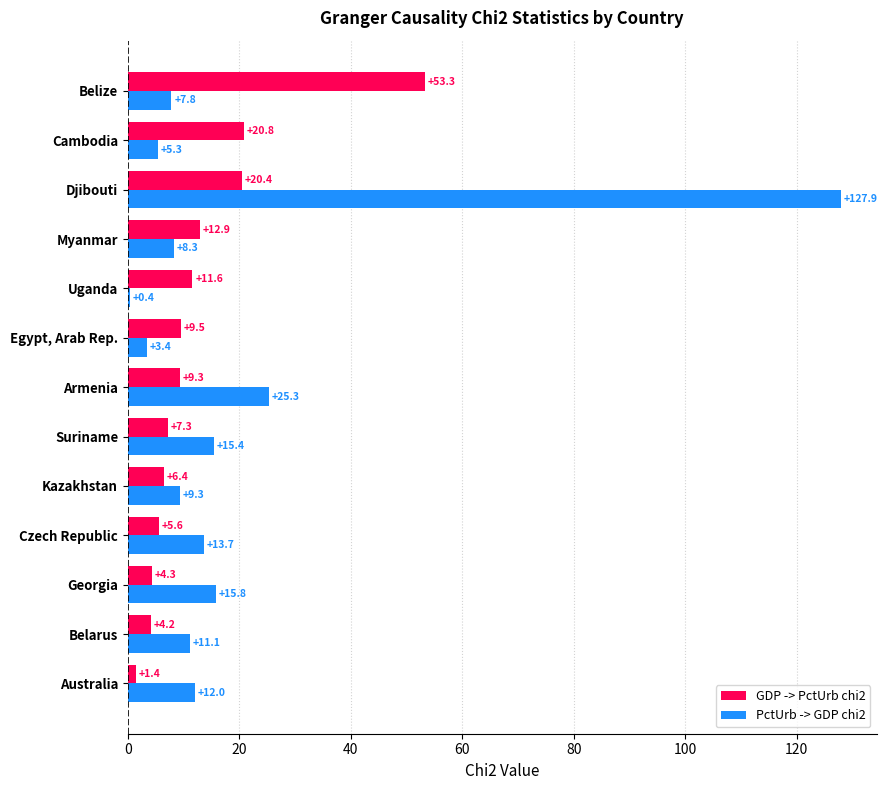

Between Georgia and Armenia, which series saw the biggest shift?

PctUrb -> GDP chi2